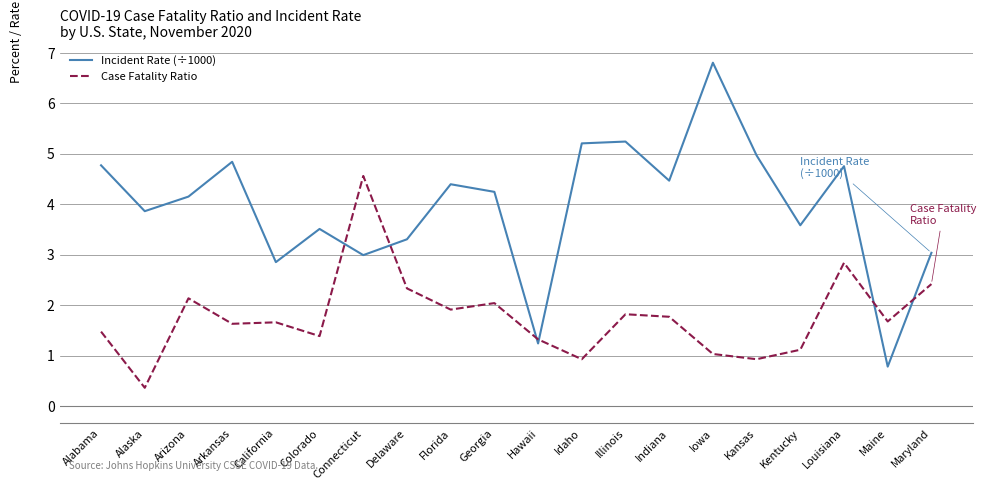

Is it true that Case Fatality Ratio equals 1.3 at Hawaii?

True